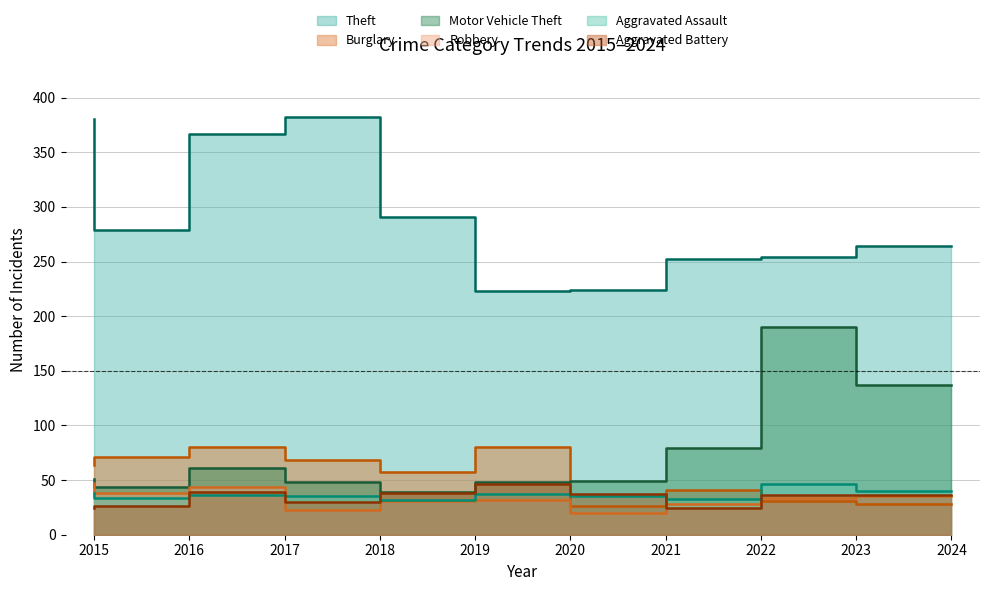

How many values in the Aggravated Assault series exceed 36?

4